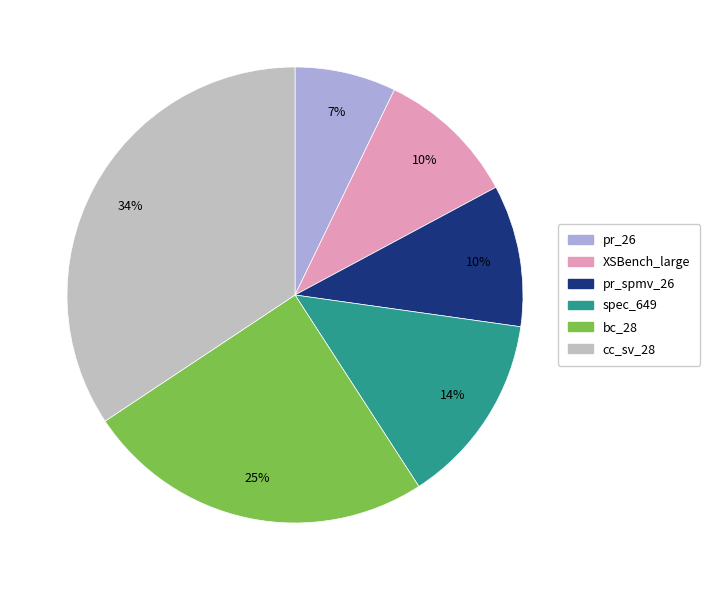

How many slices are in this pie chart?

6